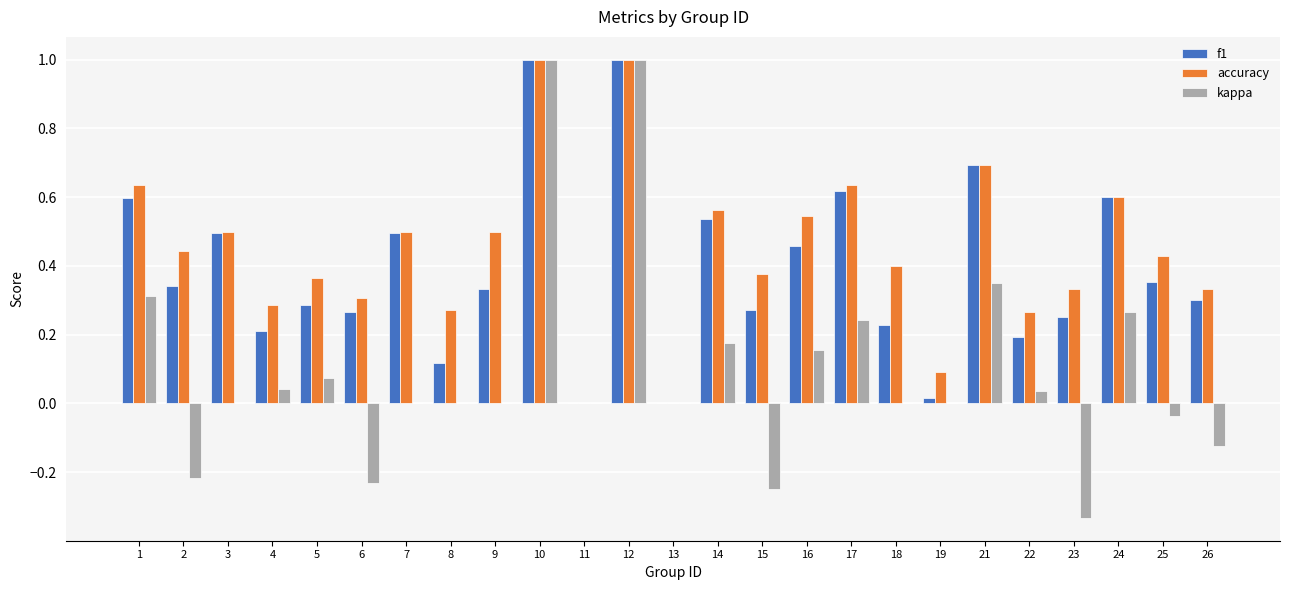

The value of f1 at 11 is 0.0. True or false?

True